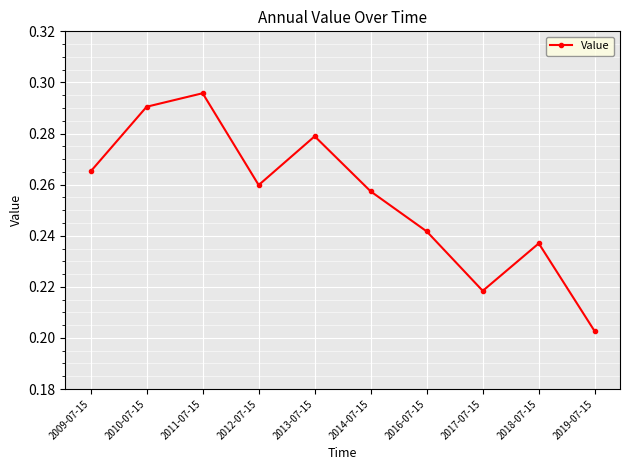

Rank the categories by value from highest to lowest.

2011-07-15, 2010-07-15, 2013-07-15, 2009-07-15, 2012-07-15, 2014-07-15, 2016-07-15, 2018-07-15, 2017-07-15, 2019-07-15